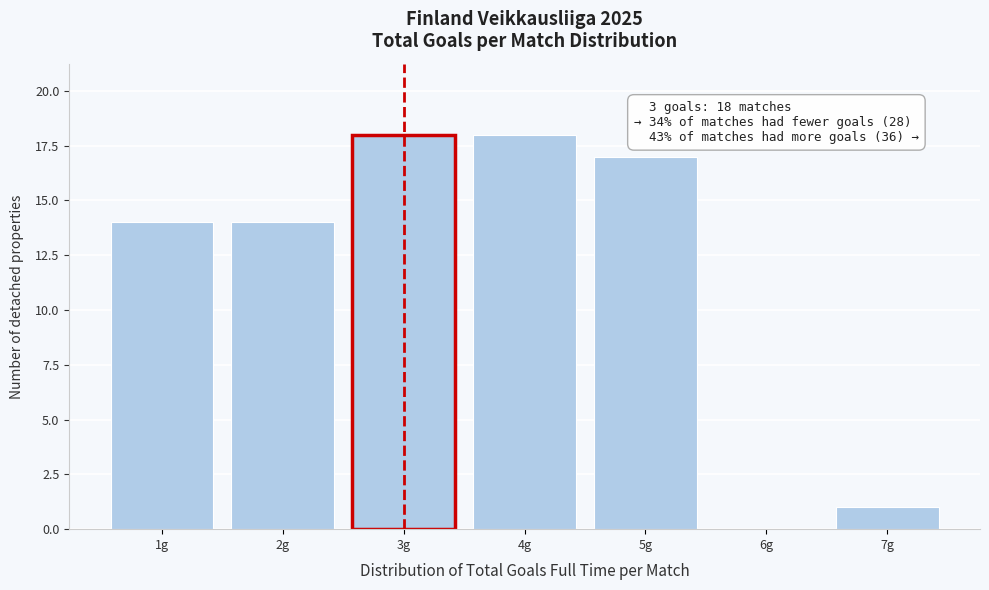

Reading left to right, extract all data points from this chart.

1g=14	2g=14	3g=18	4g=18	5g=17	6g=0	7g=1